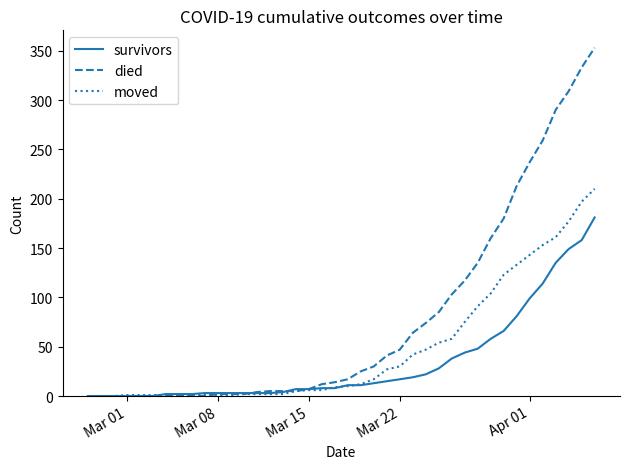

Which series has the widest spread of values?

died